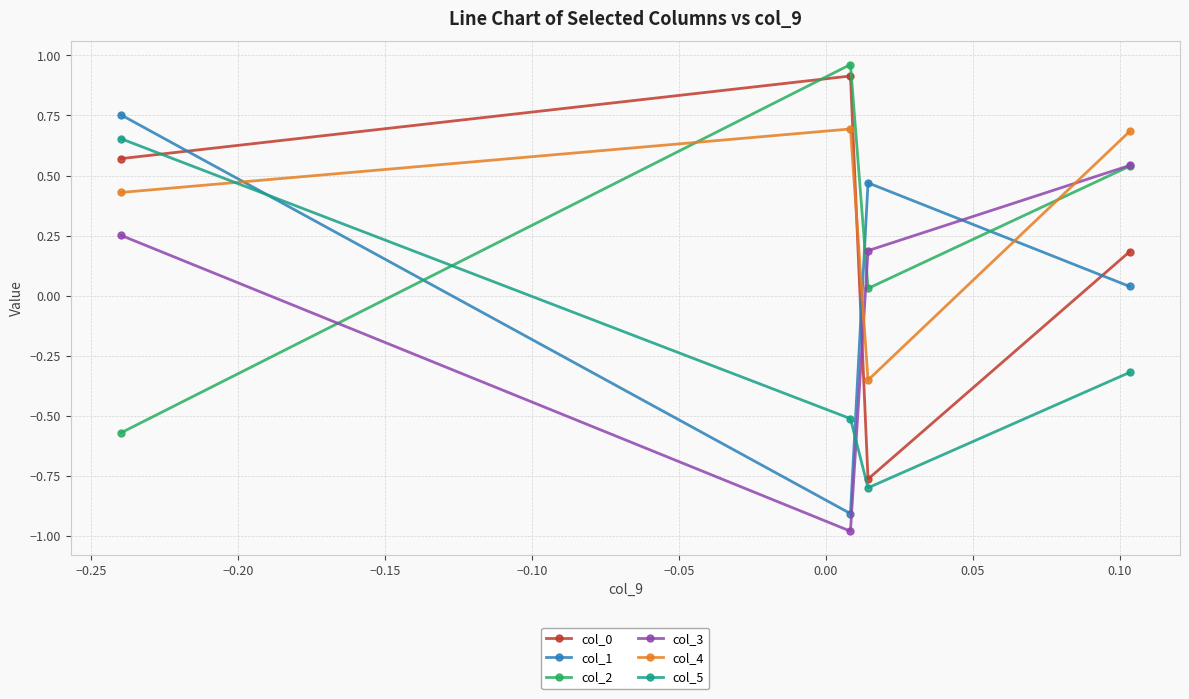

What is the difference between the maximum and minimum values in the col_0 series?

1.7